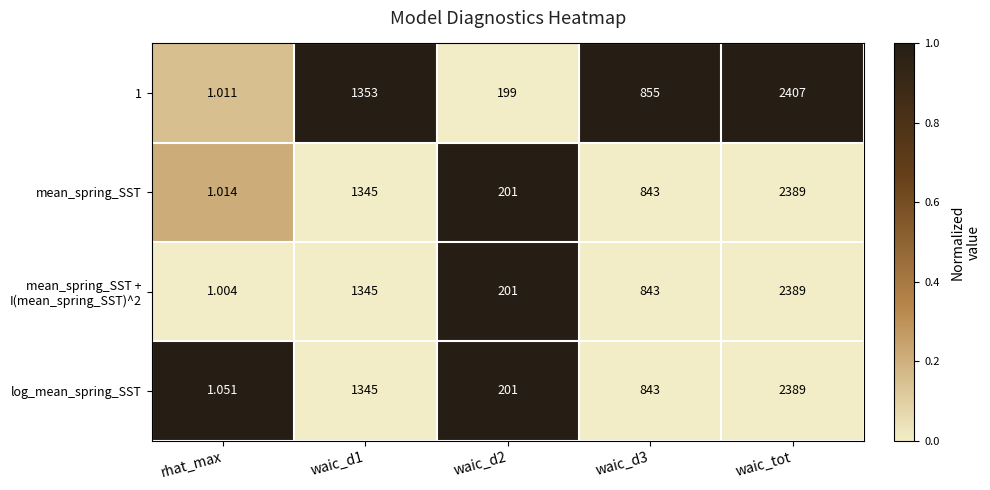

At which category is the sum across all series the highest?

waic_tot